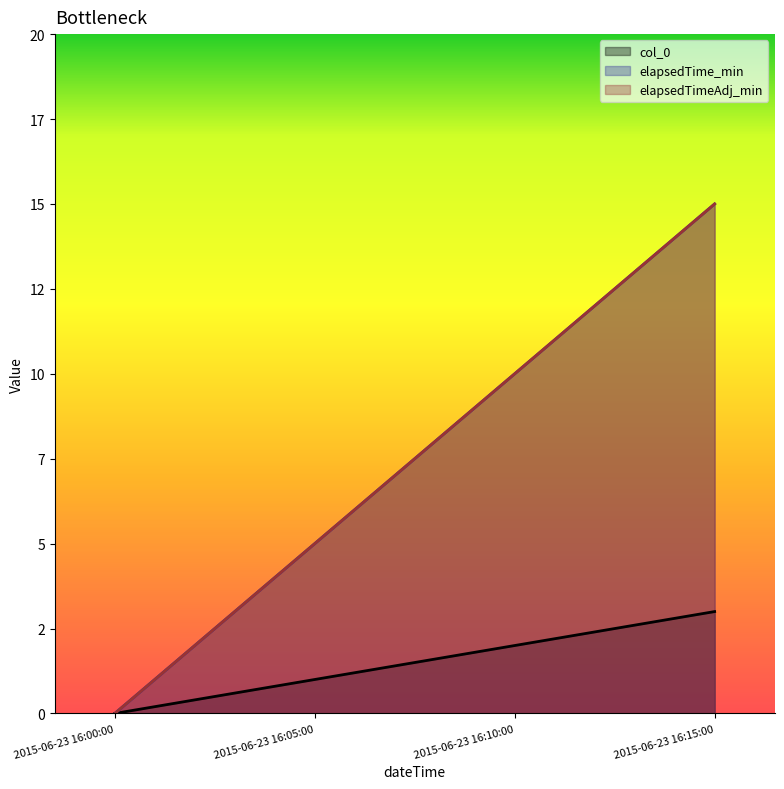

Where does the elapsedTimeAdj_min series first go above 10?

2015-06-23 16:15:00